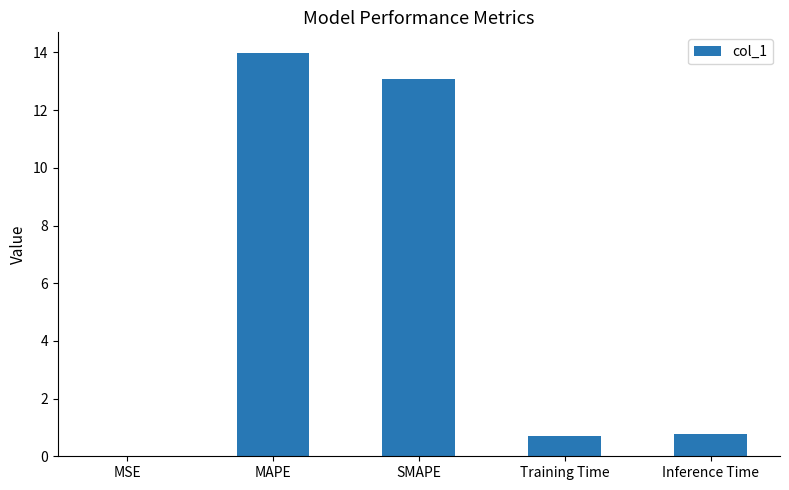

Between MSE and SMAPE, which is larger?

SMAPE